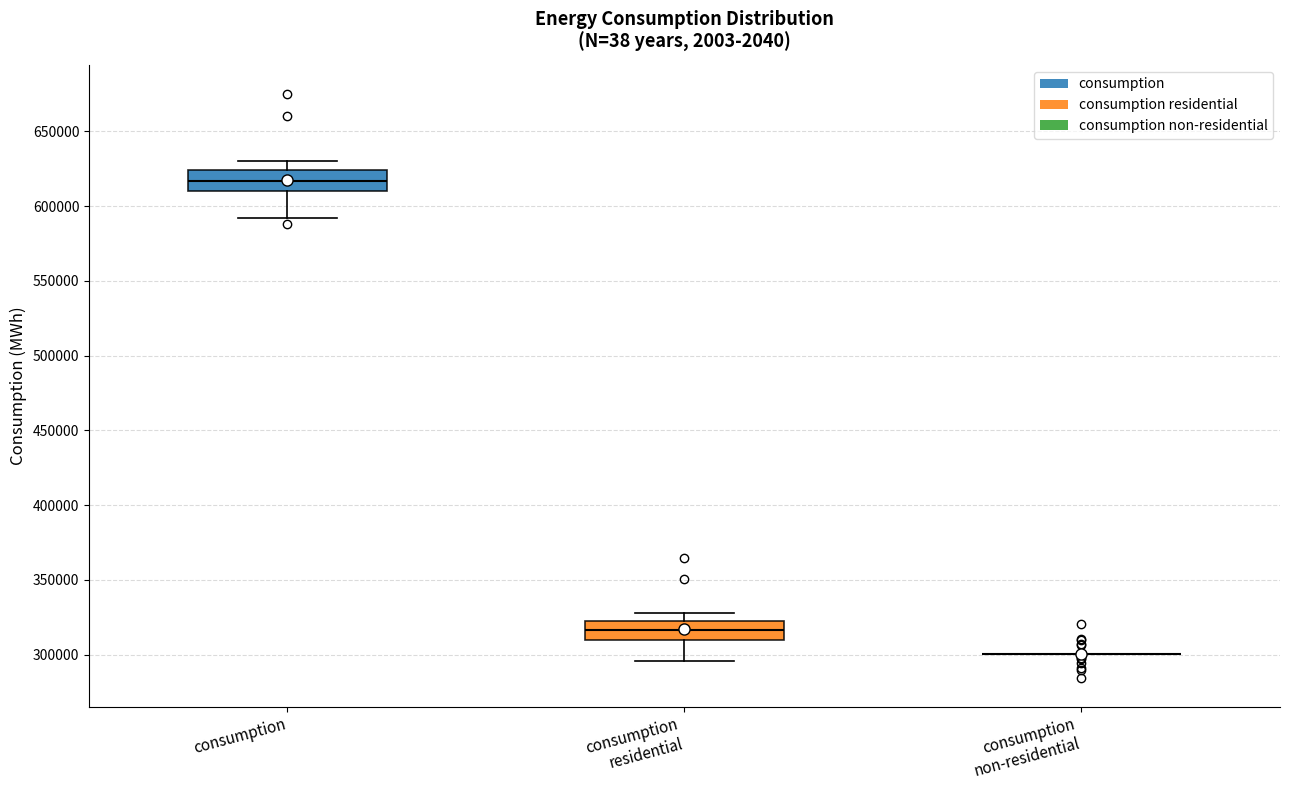

Reading left to right, transcribe this box plot: for each box, give where its median line is, the range the box spans, and where its two whiskers end, as read against the y-axis. The values are not printed on the chart, so give them approximately, as read against the axis.

consumption: median 615000, box 610000 to 625000, whiskers 590000 to 630000
consumption residential: median 315000, box 310000 to 325000, whiskers 295000 to 330000
consumption non-residential: box collapsed to a line at 300000, whiskers 300000 to 300000